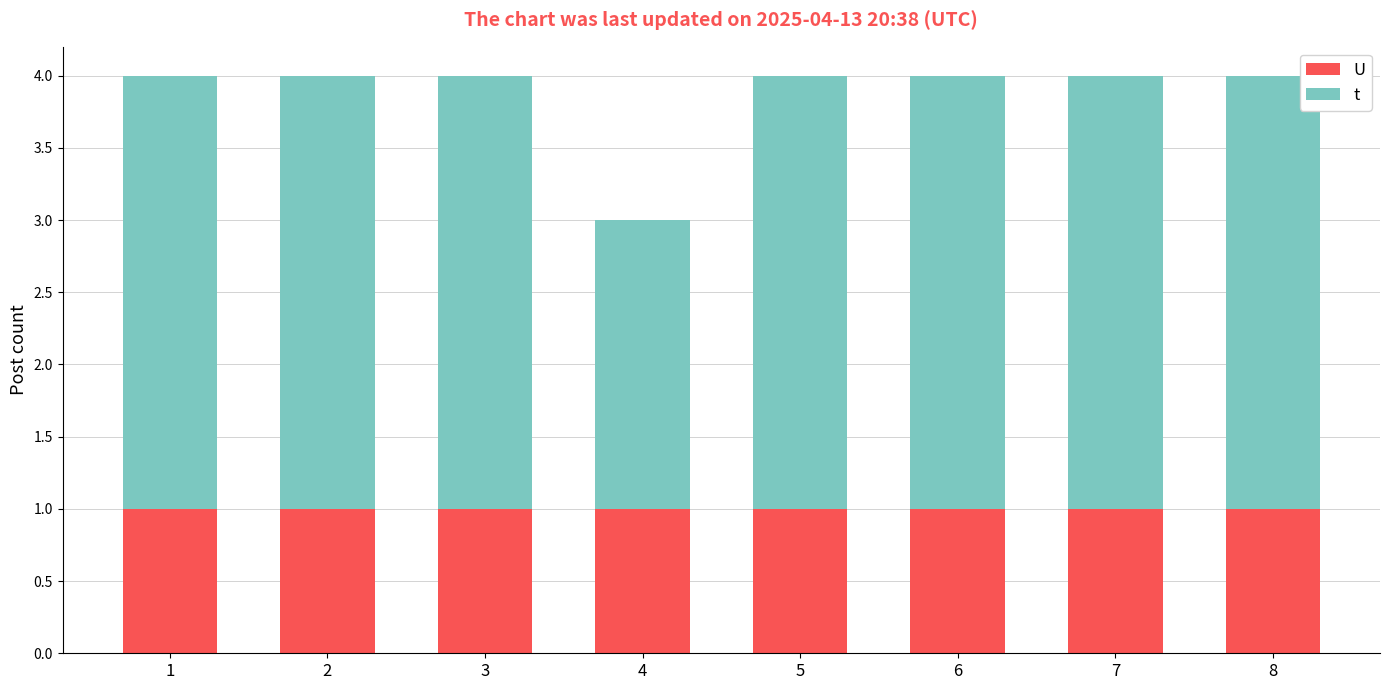

What is the total value across all series at 5?

4